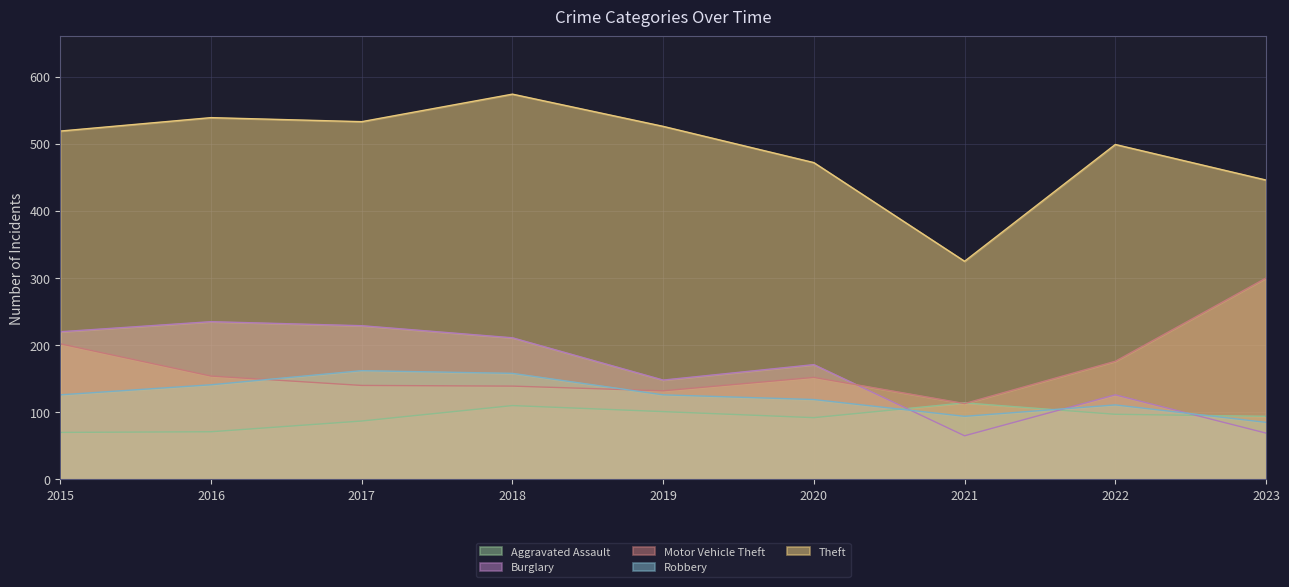

At which label does Robbery first exceed 126?

2016